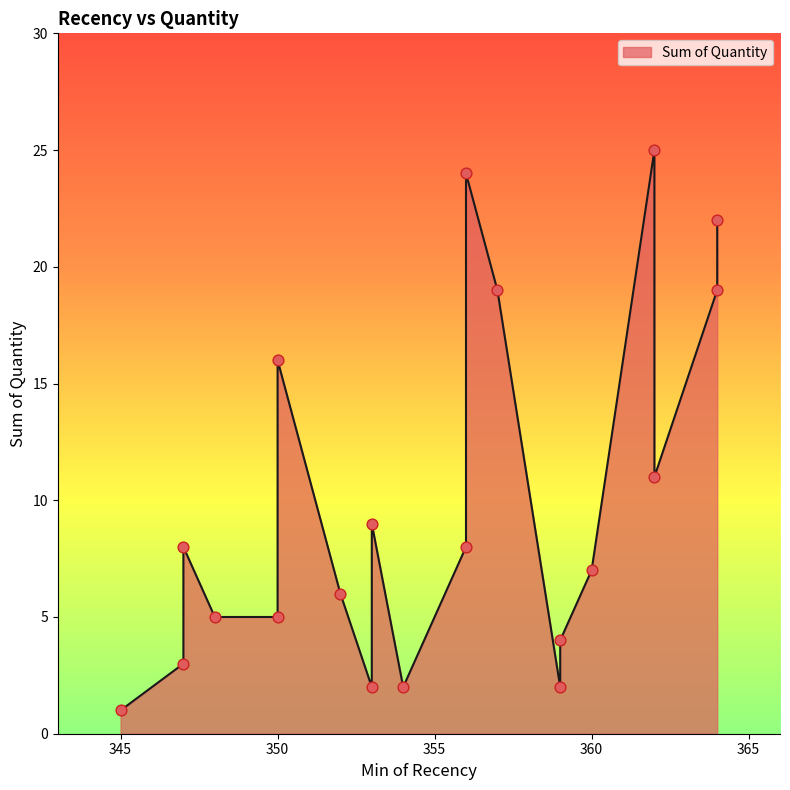

What is the ratio of the value at 356 to the value at 352?

4.0